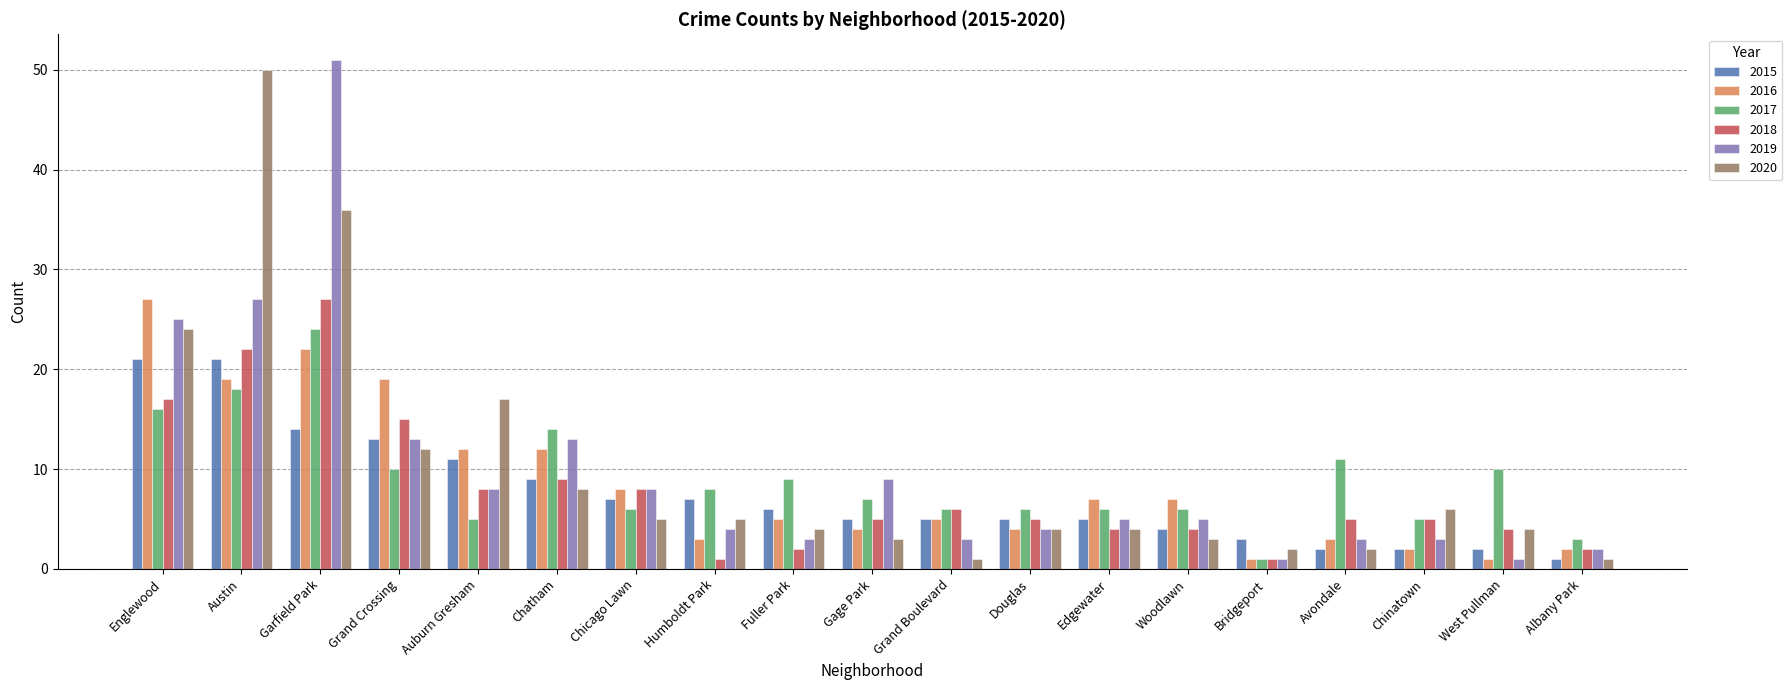

The value of 2016 at Albany Park is 2. True or false?

True